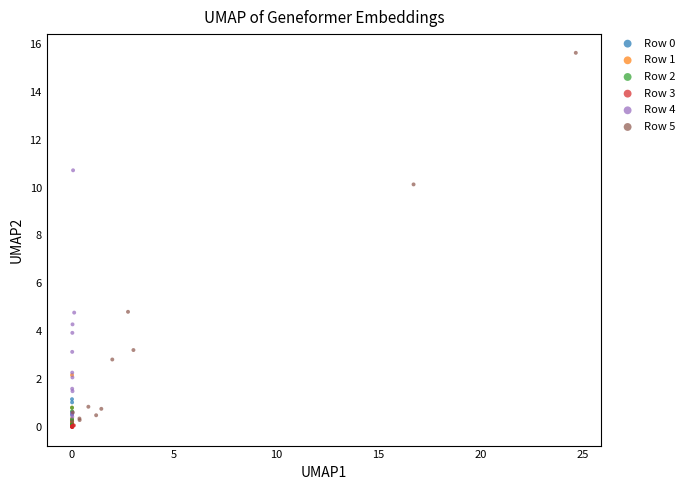

Which series has the largest Y range (max minus min)?

Row 5